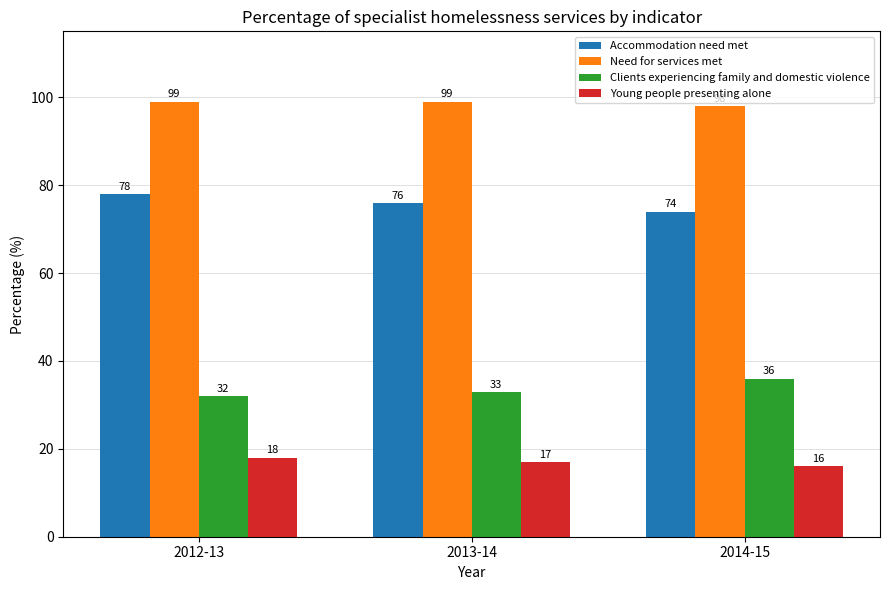

What is the label of the 2nd bar from the left?

2013-14